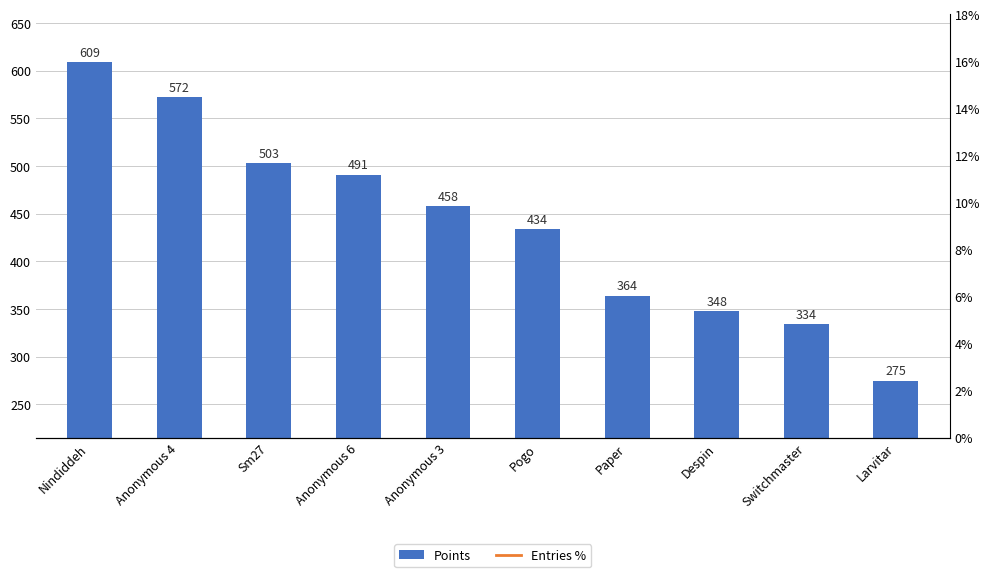

Is it true that Entries % equals 0.5 at Sm27?

False